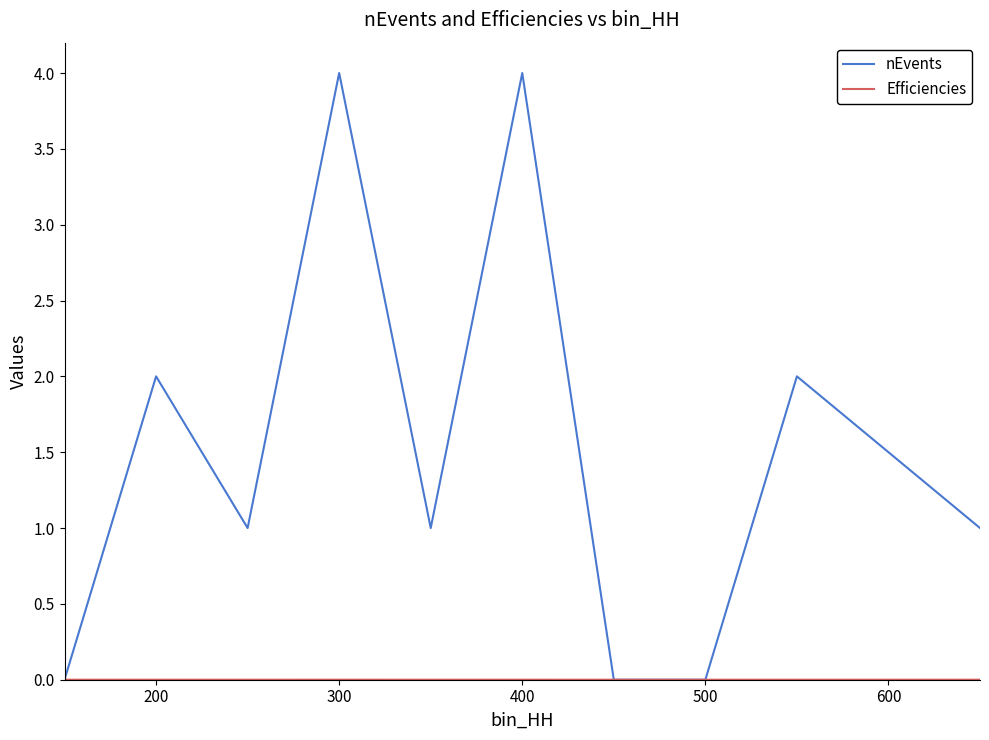

What is the highest value of the nEvents series?

4.0